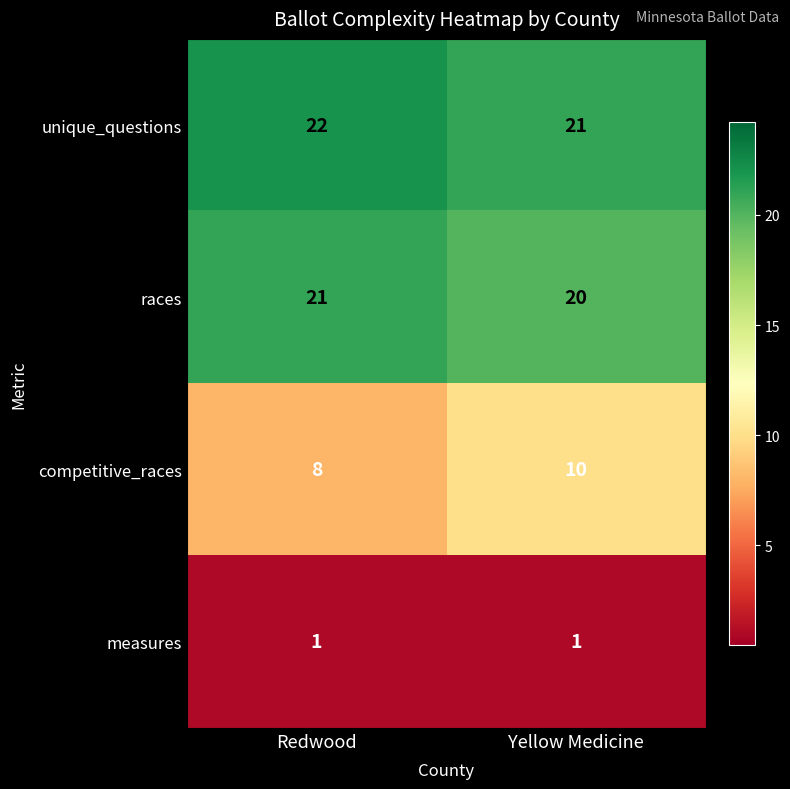

True or false: unique_questions has a value of 22 at Redwood.

True